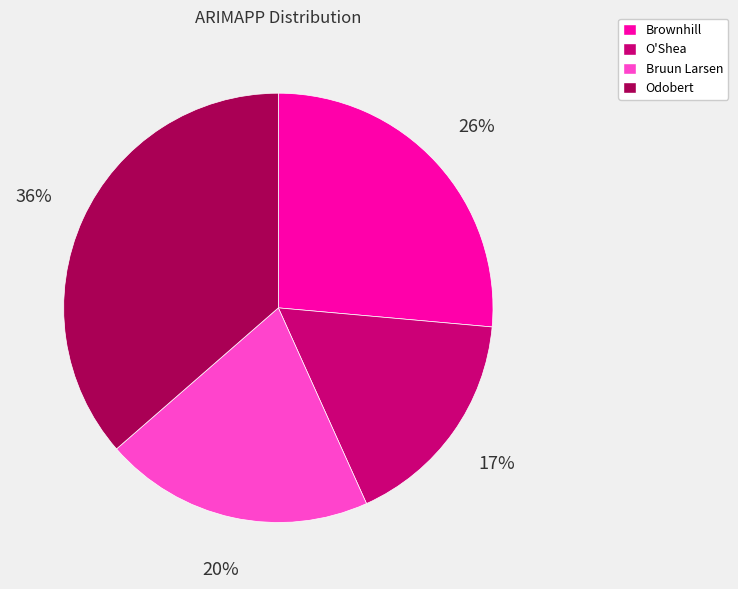

How many segments does this pie chart have?

4